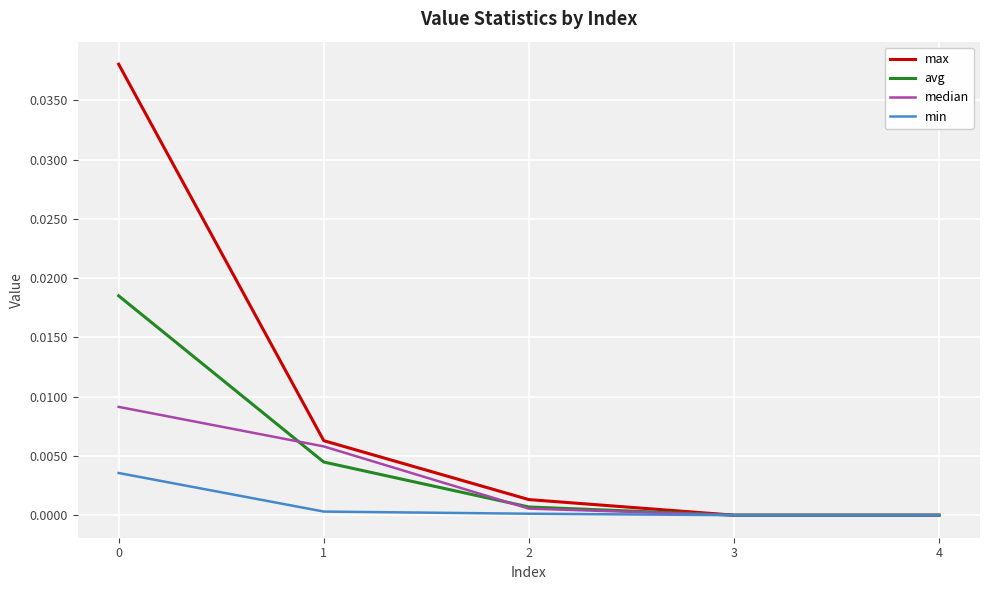

Which series has the largest total across all categories?

max